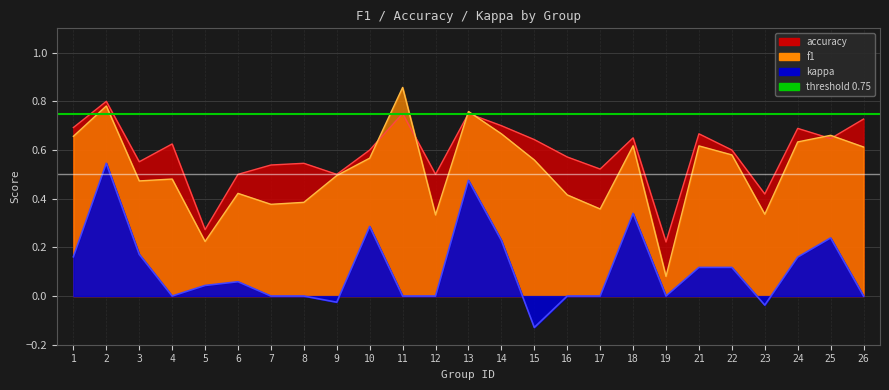

Between 18 and 1, which is larger?

1